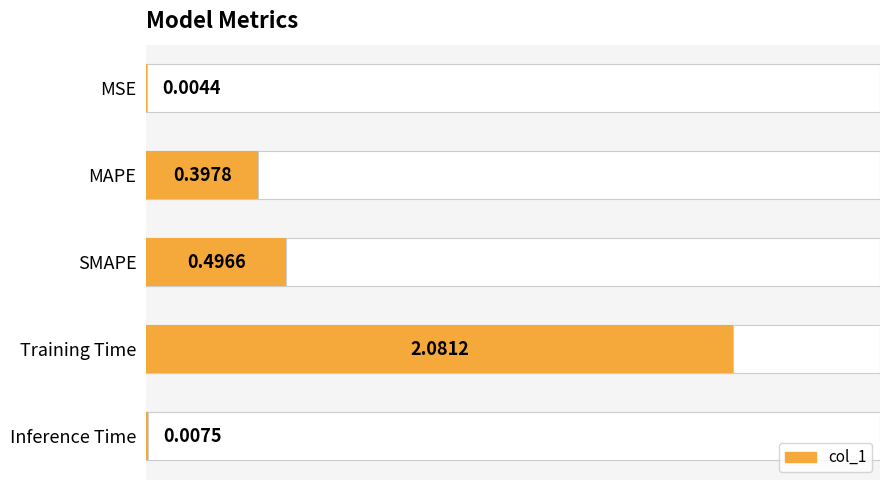

What is the change in value from MSE to MAPE?

+0.4